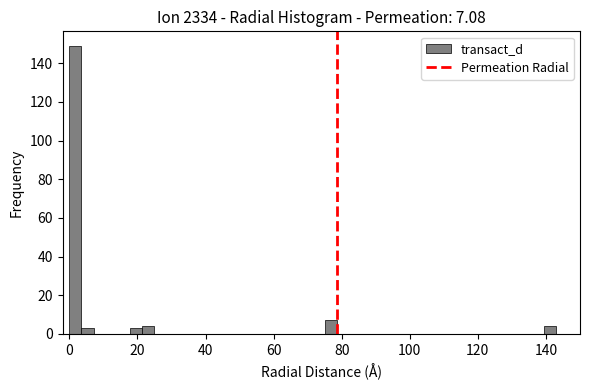

Read against the x-axis, roughly where is the centre of the tallest bar?

2